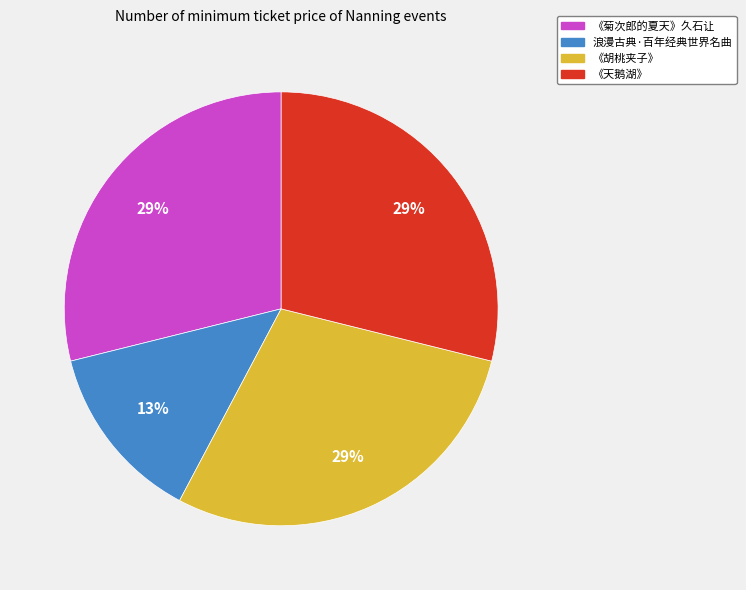

Is there any slice that represents more than half of the pie?

No